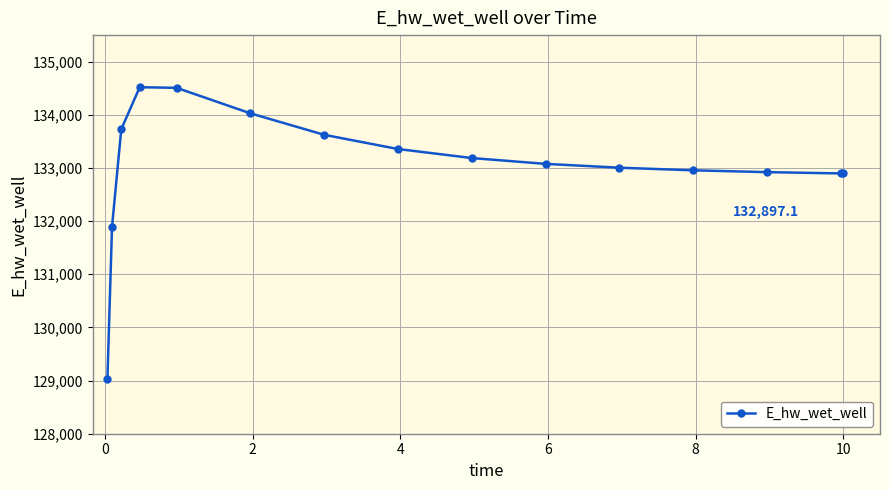

True or false: the data has more than 0 interior local peaks.

True